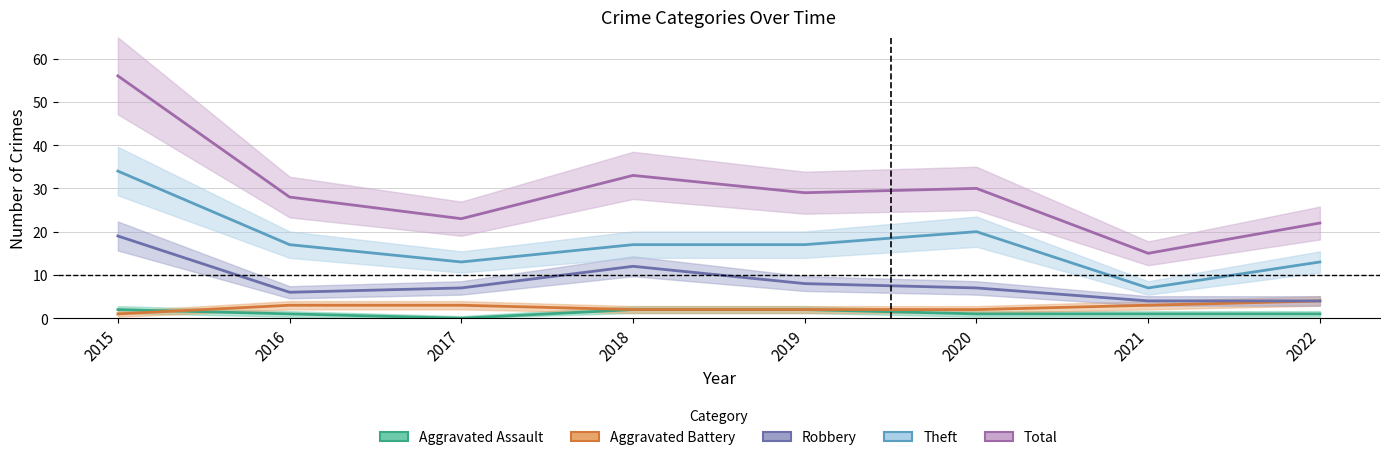

Which series has the largest total across all categories?

Total